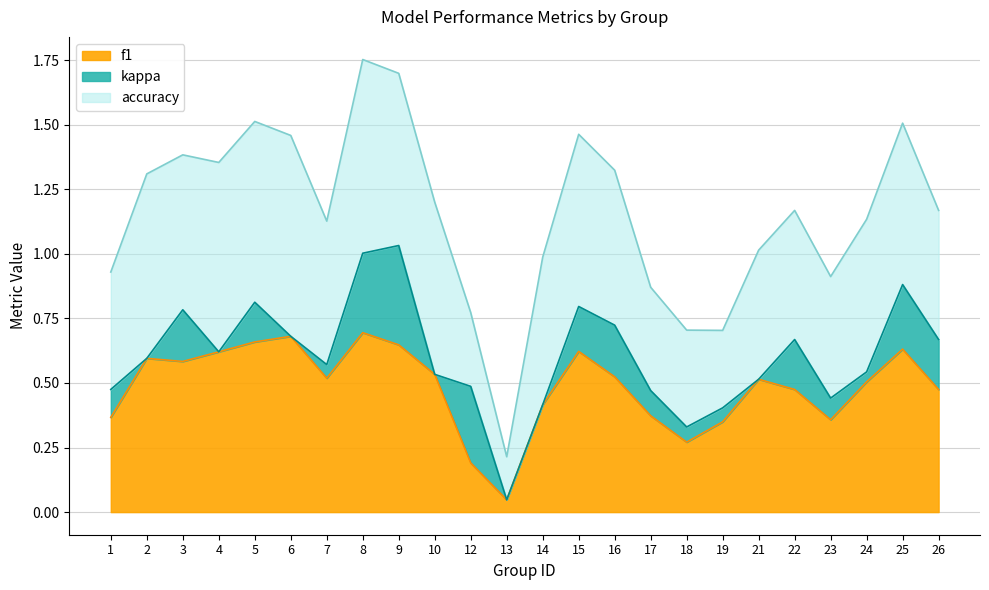

Is it true that kappa equals 0.0 at 19?

False